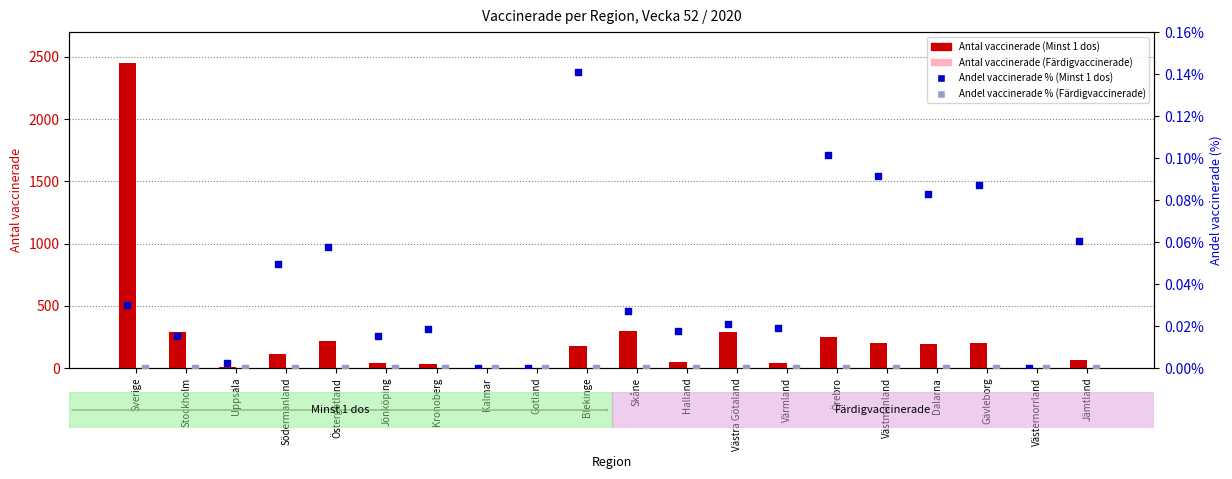

Is the value of Andel vaccinerade % (Färdigvaccinerade) at Stockholm greater than the value of Andel vaccinerade % (Minst 1 dos) at Jämtland?

No